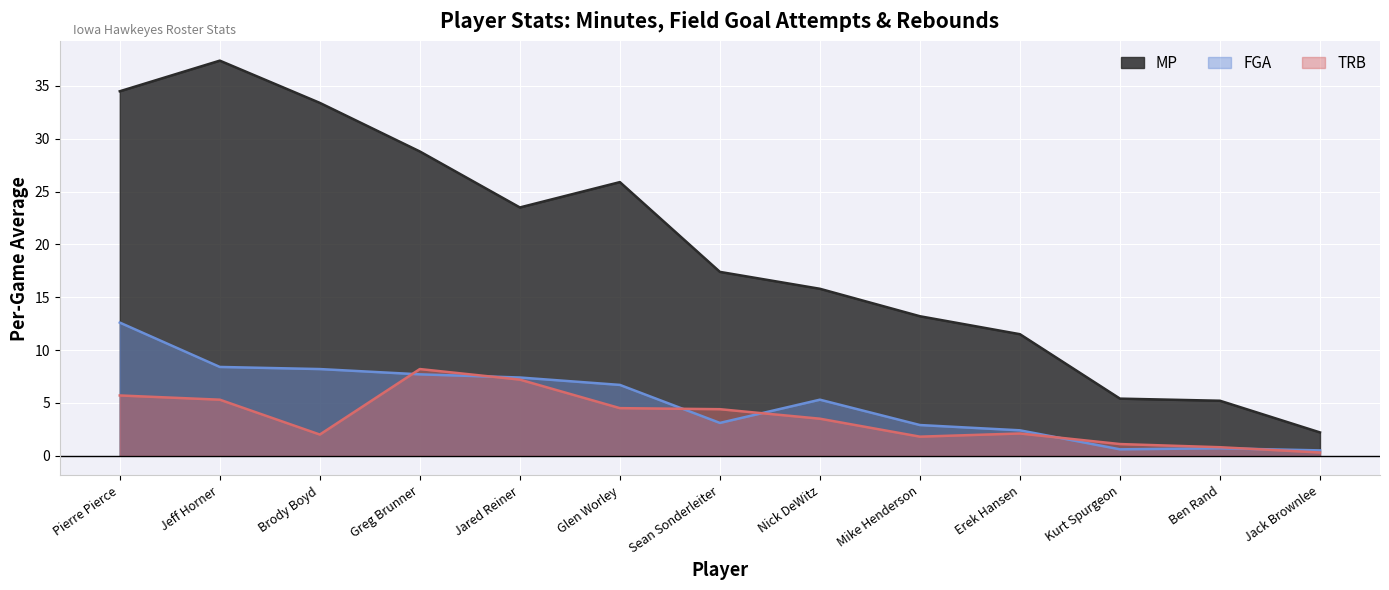

What is the sum of the TRB values at Greg Brunner and Sean Sonderleiter?

12.6